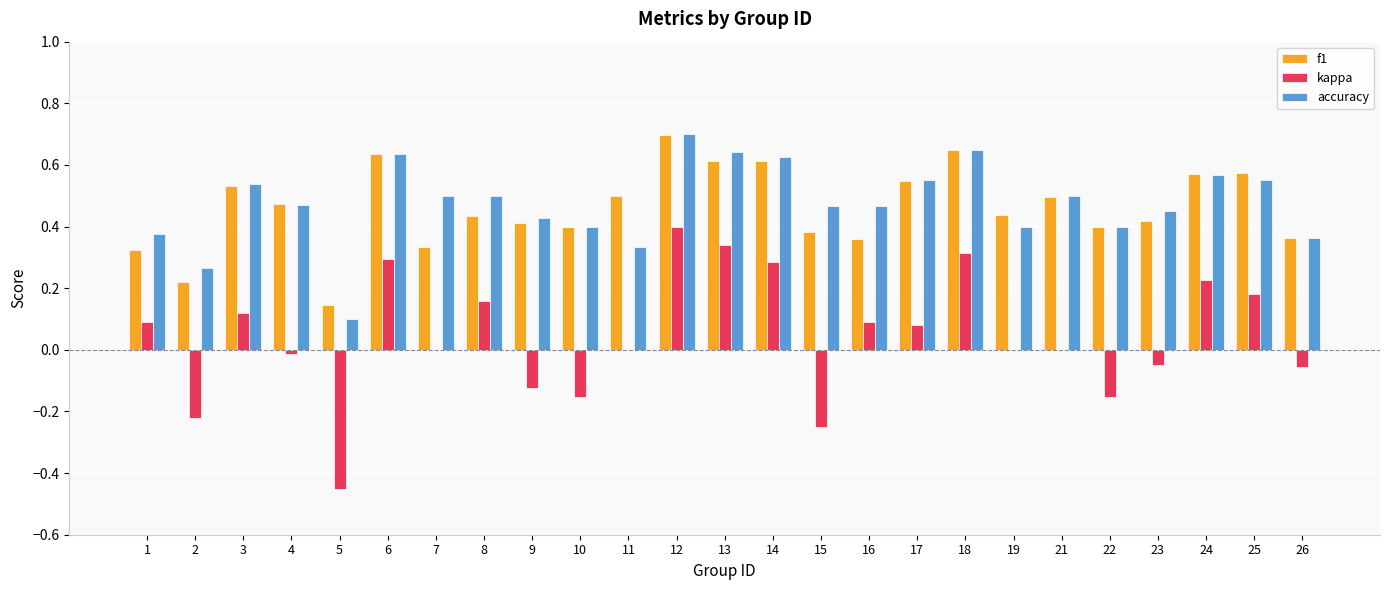

Which category has the highest value in the f1 series?

12